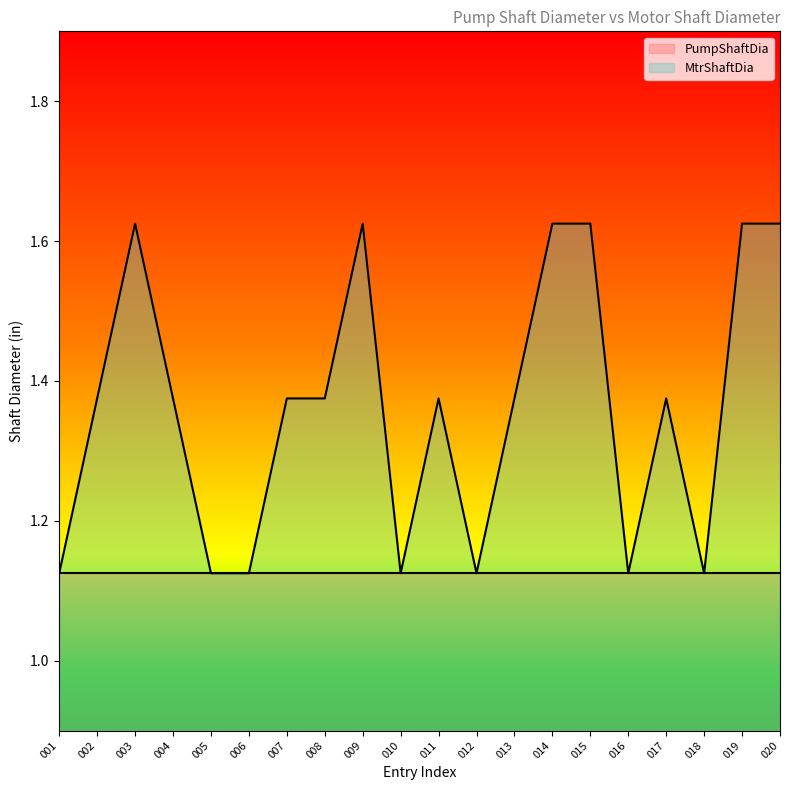

Count the number of data series in this chart.

2